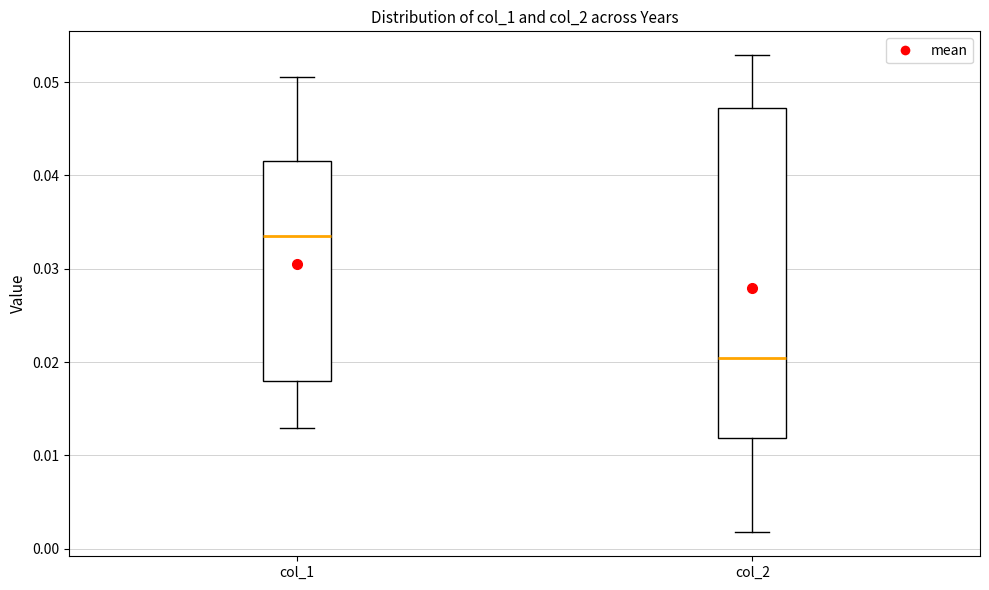

Which box is the tallest, from its lower edge to its upper edge?

col_2